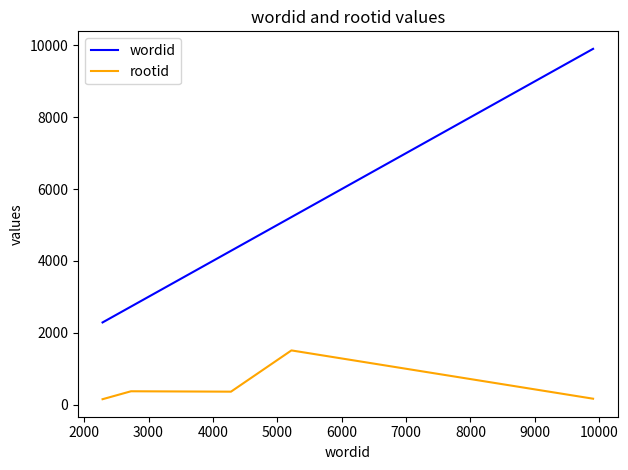

Rank the series by their maximum value, from highest to lowest.

wordid, rootid